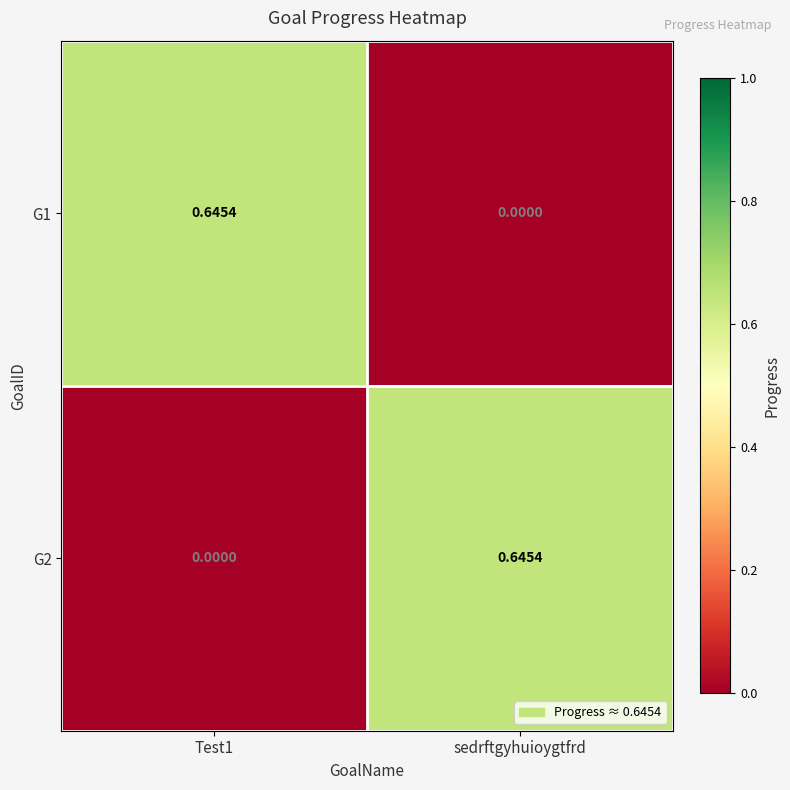

Which category has the lowest value in the G1 series?

sedrftgyhuioygtfrd